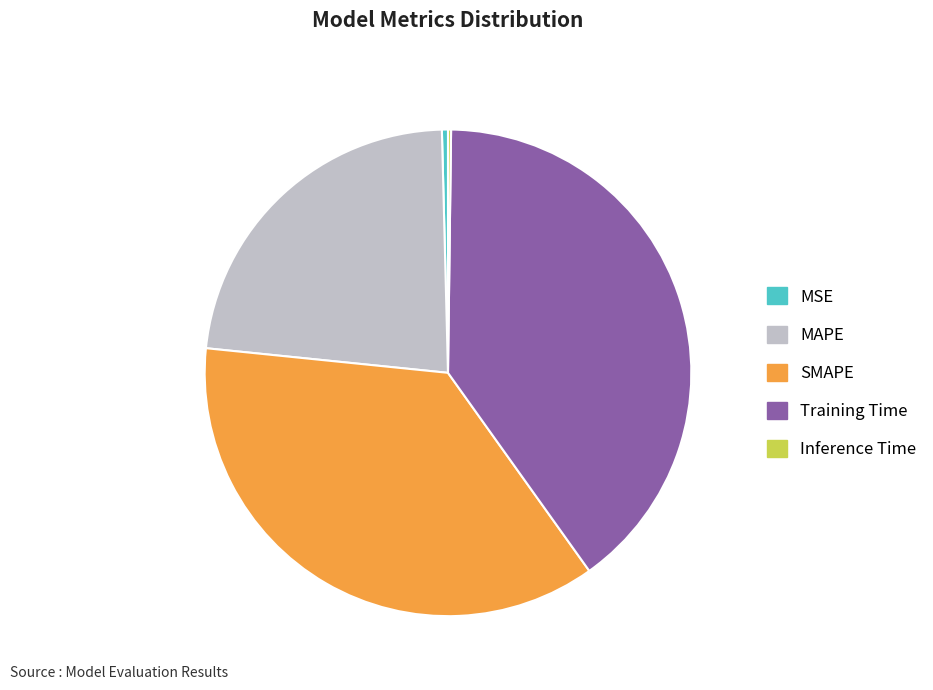

Is it true that SMAPE is 36% of the pie?

True